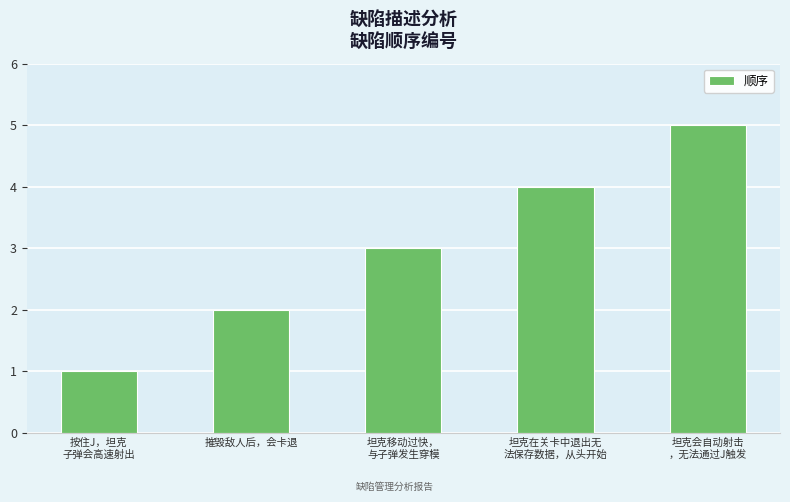

What is the ratio of the value at 摧毁敌人后，会卡退 to the value at 坦克移动过快，
与子弹发生穿模?

0.7